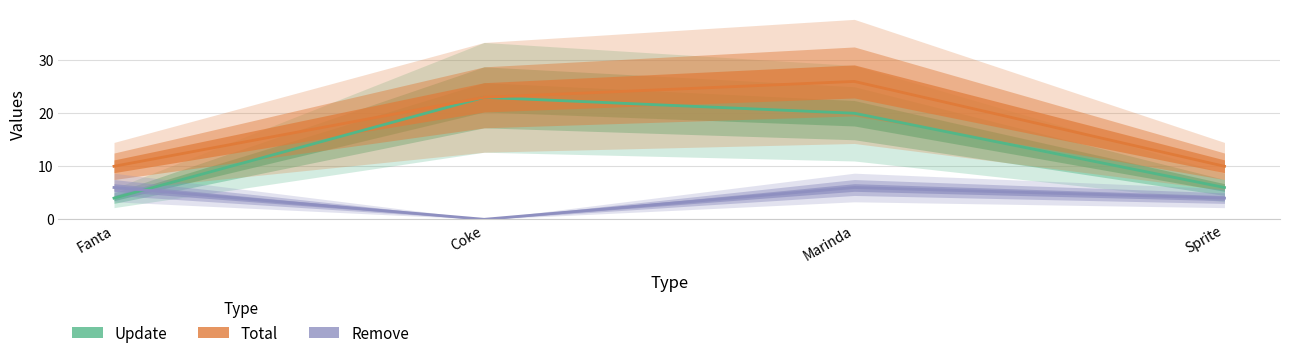

What is the total value across all series at Sprite?

20